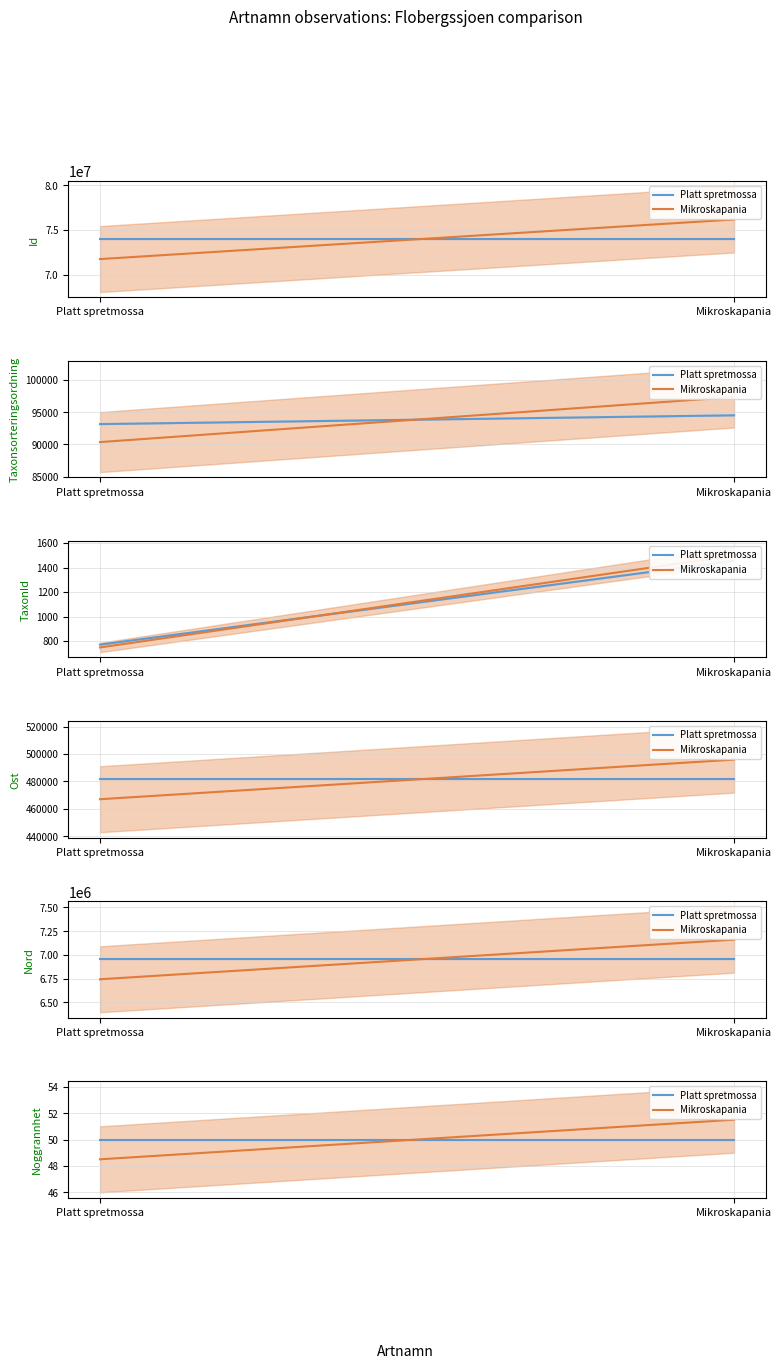

What position from the right is Mikroskapania?

1